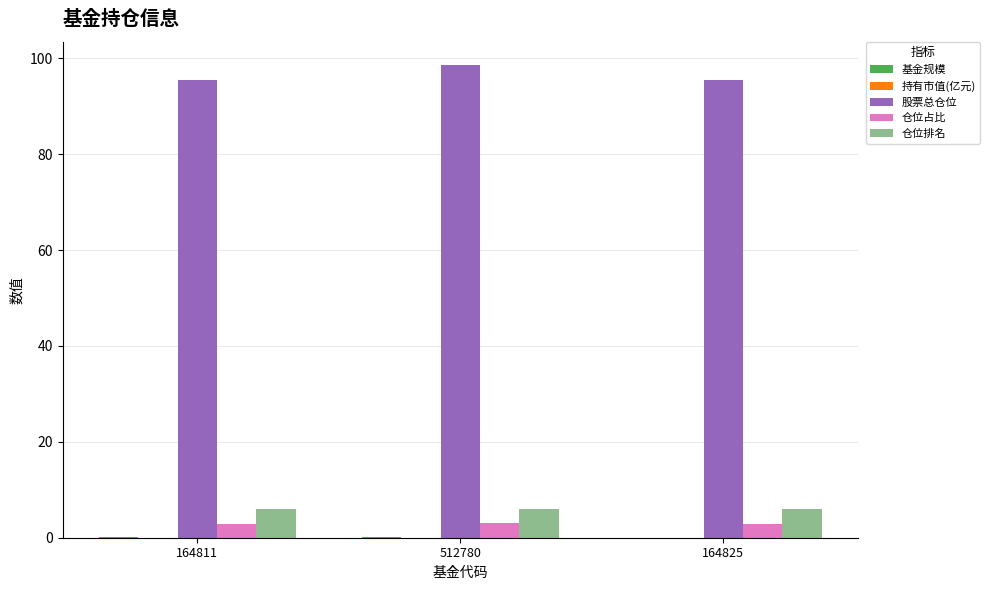

What is the sum of all 仓位排名 values?

18.0